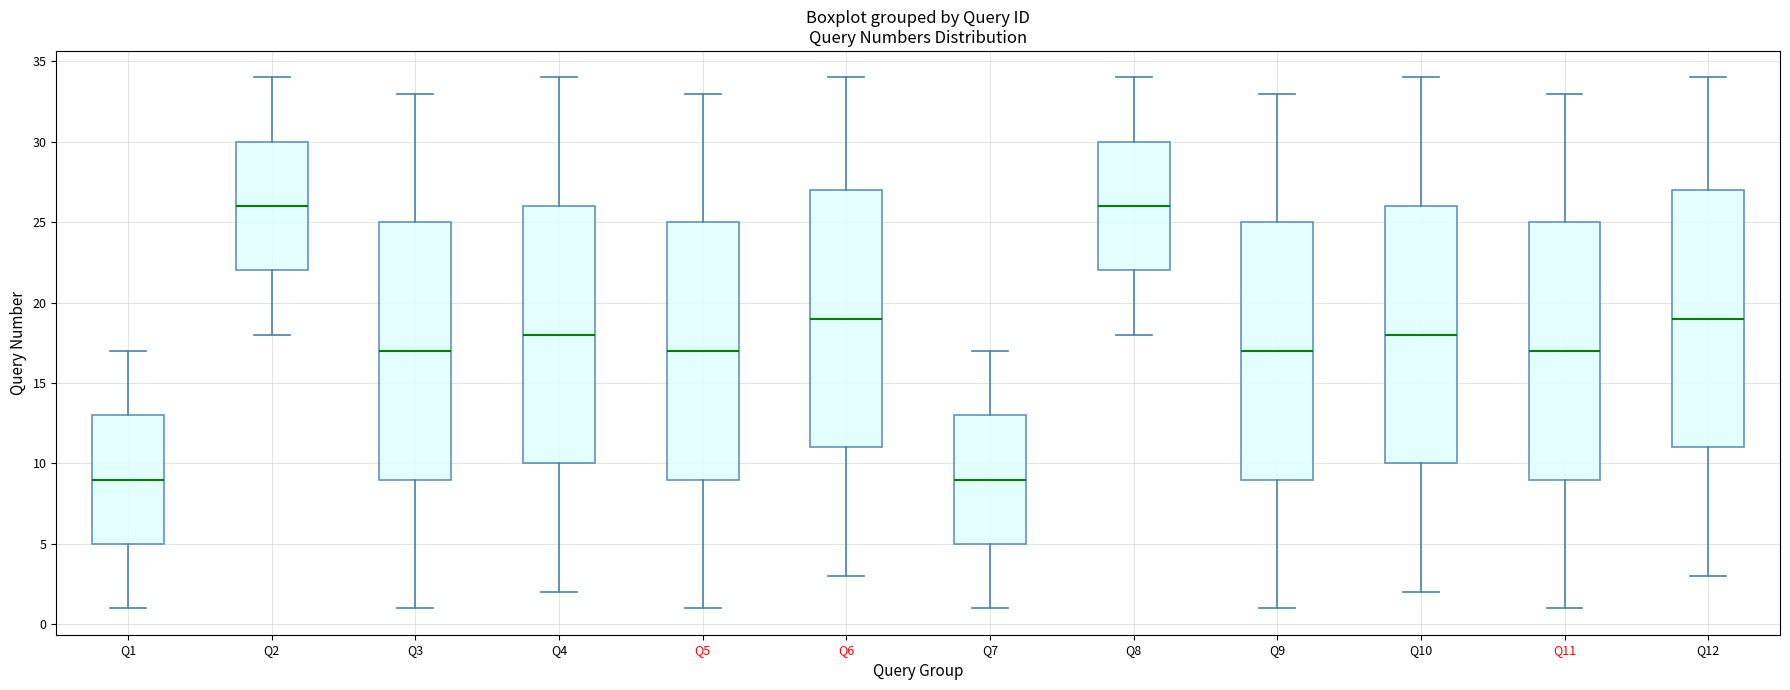

Reading left to right, transcribe this box plot: for each box, give where its median line is, the range the box spans, and where its two whiskers end, as read against the y-axis. The values are not printed on the chart, so give them approximately, as read against the axis.

Q1: median 9, box 5 to 13, whiskers 1 to 17
Q2: median 26, box 22 to 30, whiskers 18 to 34
Q3: median 17, box 9 to 25, whiskers 1 to 33
Q4: median 18, box 10 to 26, whiskers 2 to 34
Q5: median 17, box 9 to 25, whiskers 1 to 33
Q6: median 19, box 11 to 27, whiskers 3 to 34
Q7: median 9, box 5 to 13, whiskers 1 to 17
Q8: median 26, box 22 to 30, whiskers 18 to 34
Q9: median 17, box 9 to 25, whiskers 1 to 33
Q10: median 18, box 10 to 26, whiskers 2 to 34
Q11: median 17, box 9 to 25, whiskers 1 to 33
Q12: median 19, box 11 to 27, whiskers 3 to 34